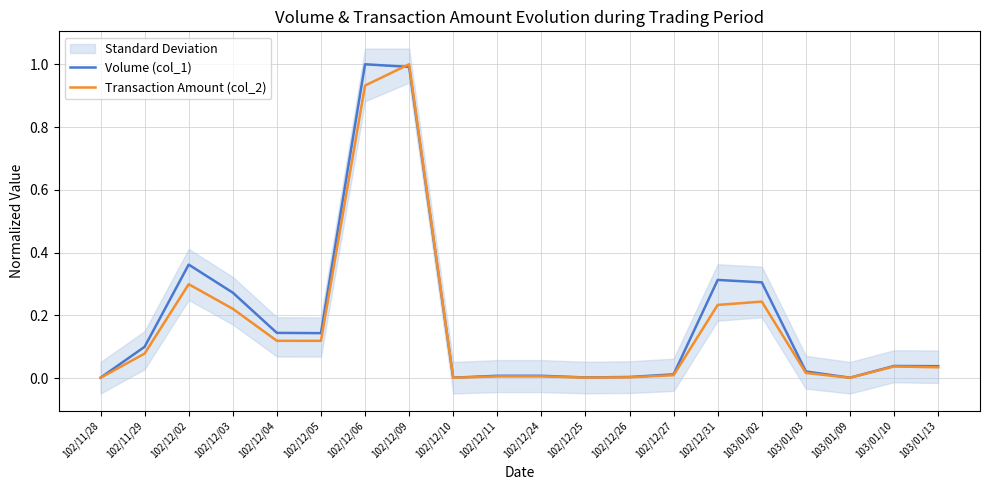

In Volume (col_1), how many points are higher than both neighbors (excluding endpoints)?

4